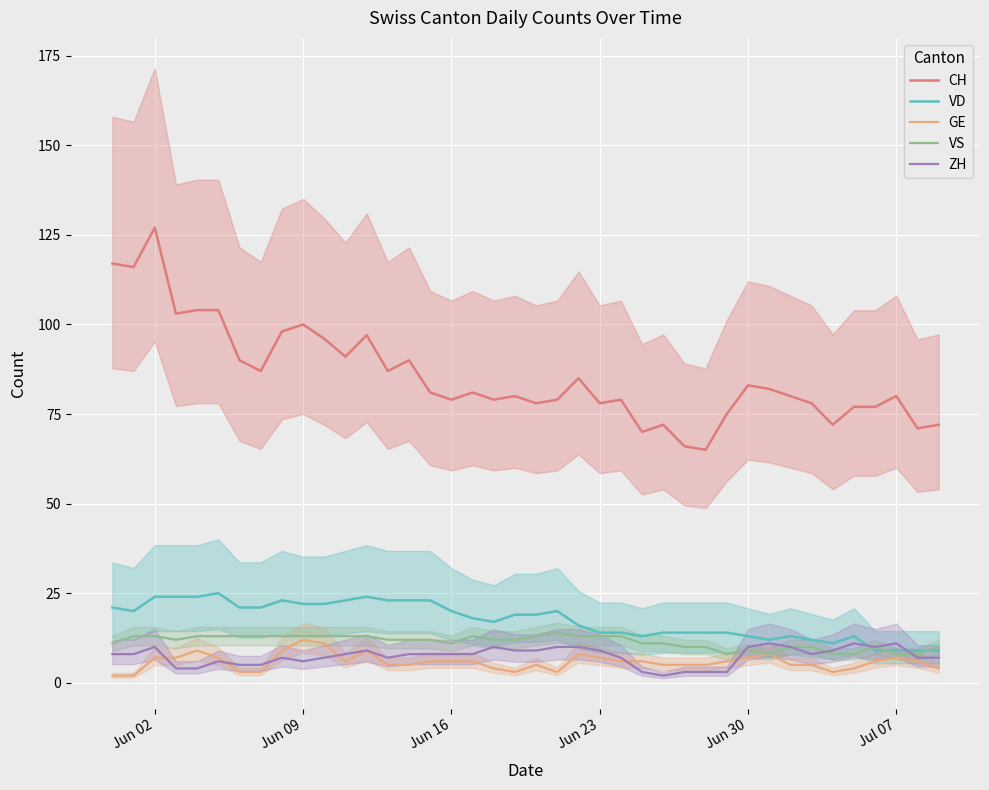

Count the GE values in the range 5 to 7.

23